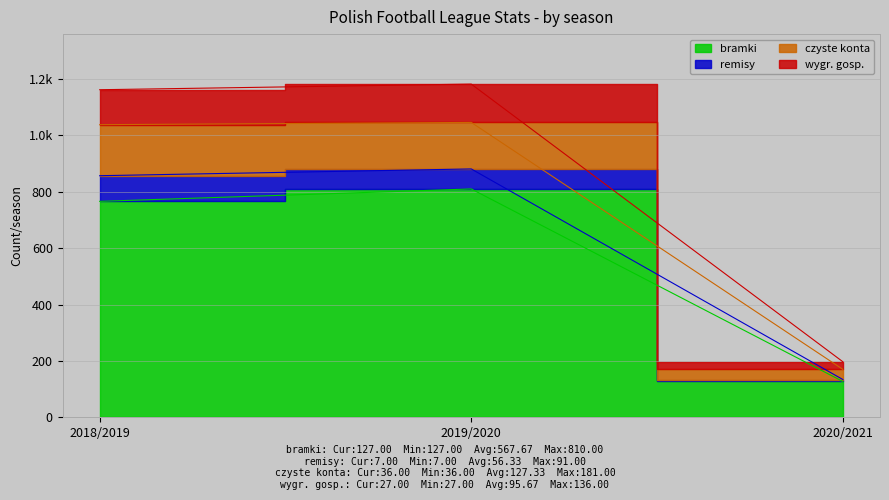

What is the label of the 3rd point from the right?

2018/2019